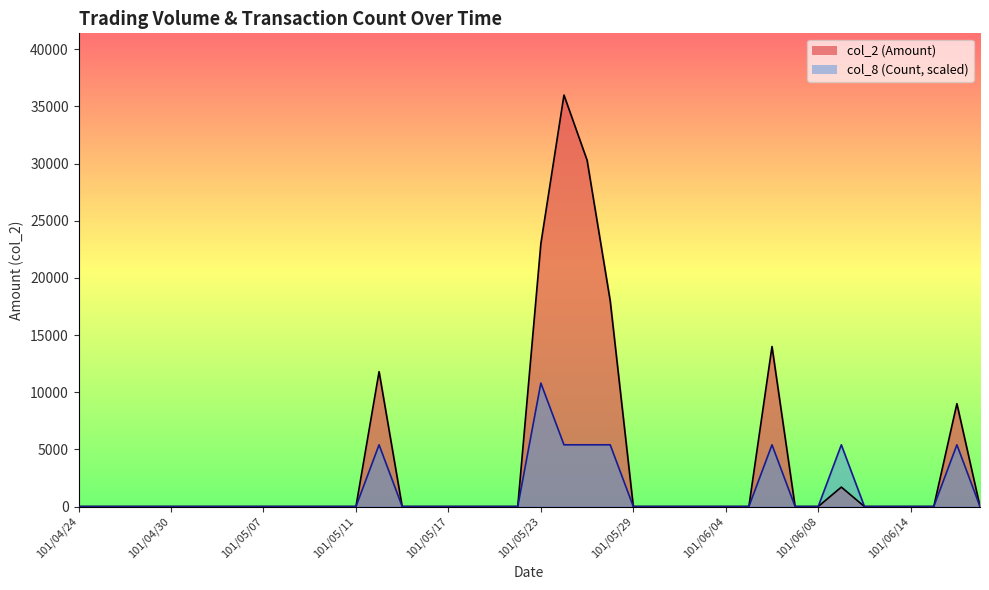

True or false: col_2 line has more than 2 points higher than both neighbors.

True